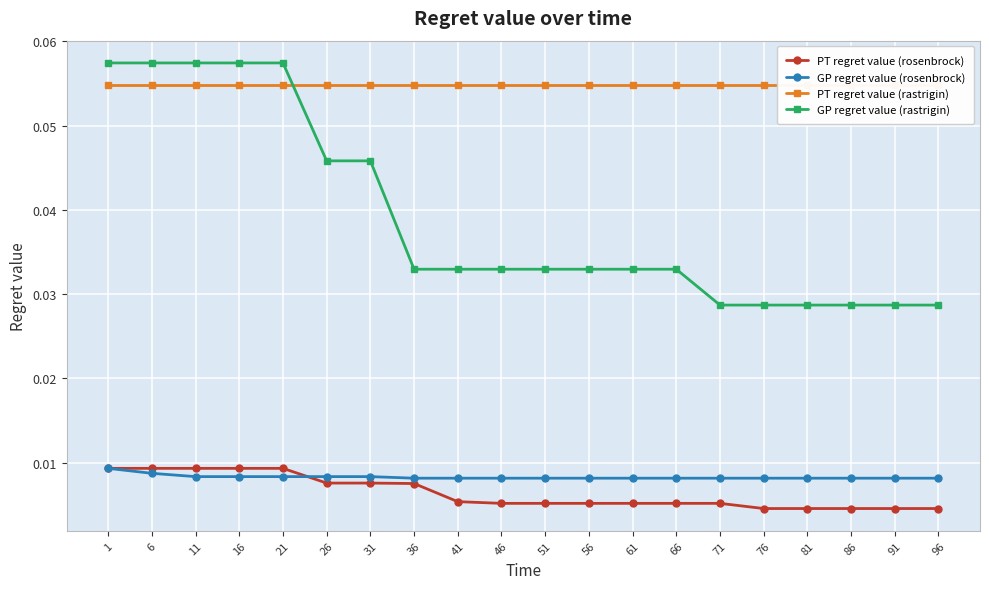

Which category has the highest value in the GP regret value (rosenbrock) series?

1